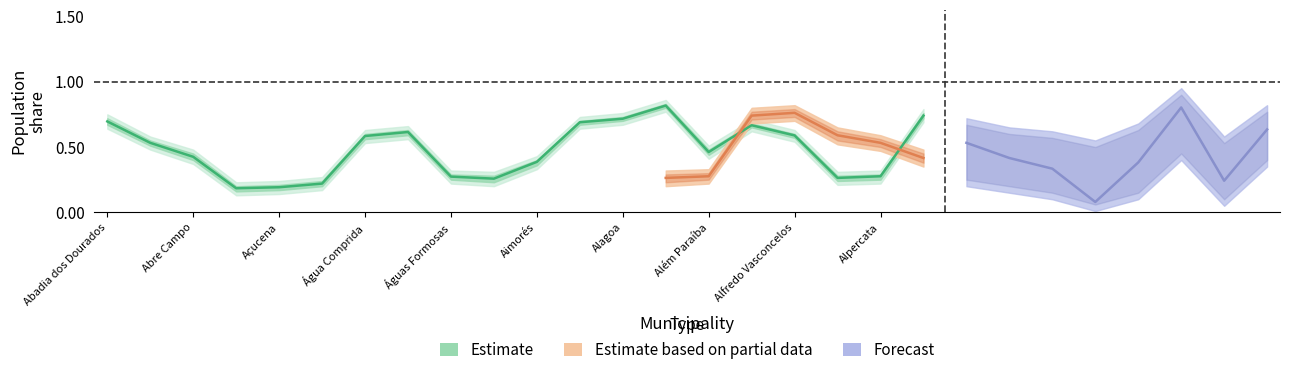

What is the label of the 3rd point from the left?

Abre Campo